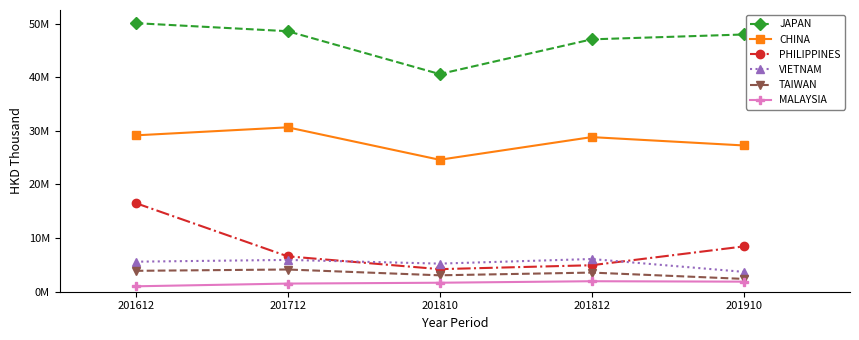

What is the greatest value displayed?

50074525.8